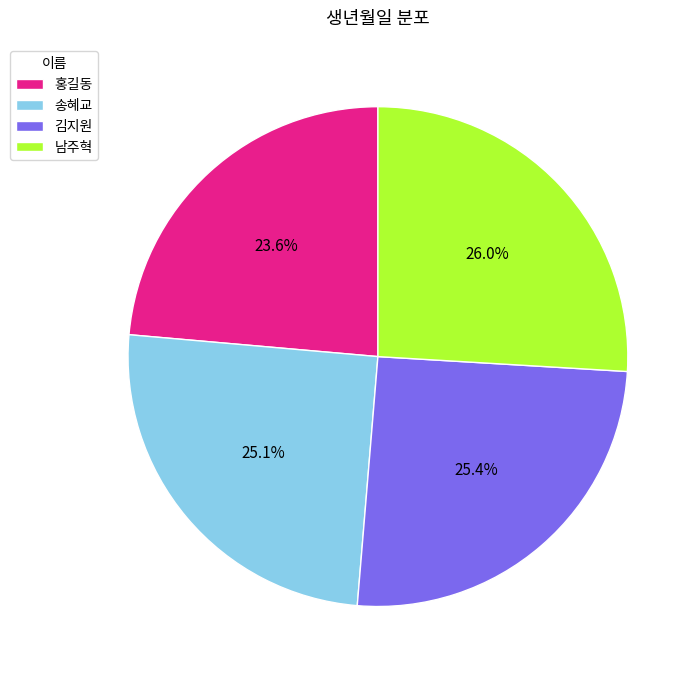

What is the largest slice in the pie chart?

남주혁